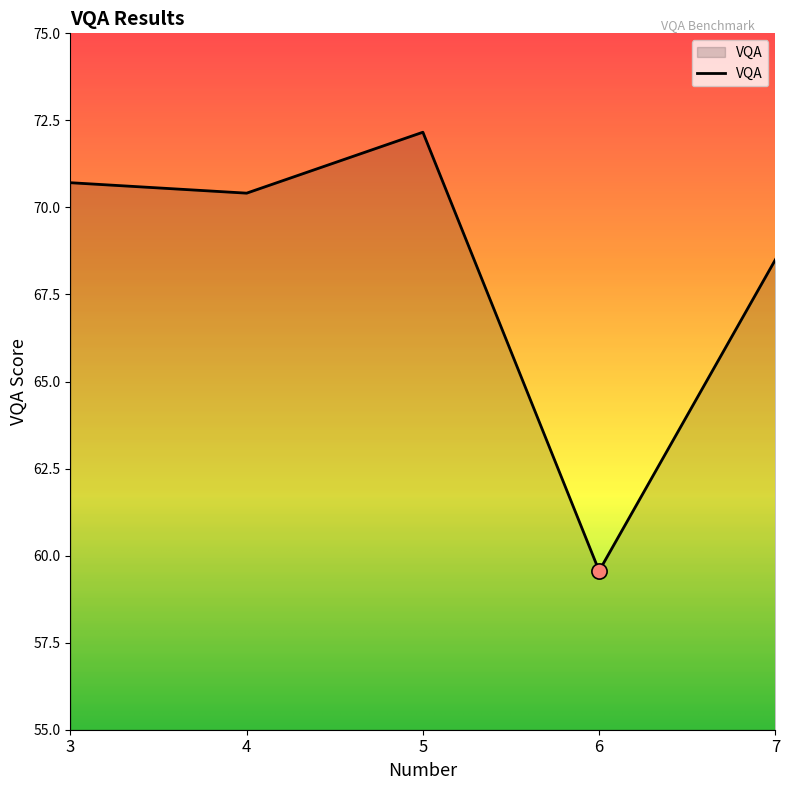

Between 6 and 7, which is larger?

7